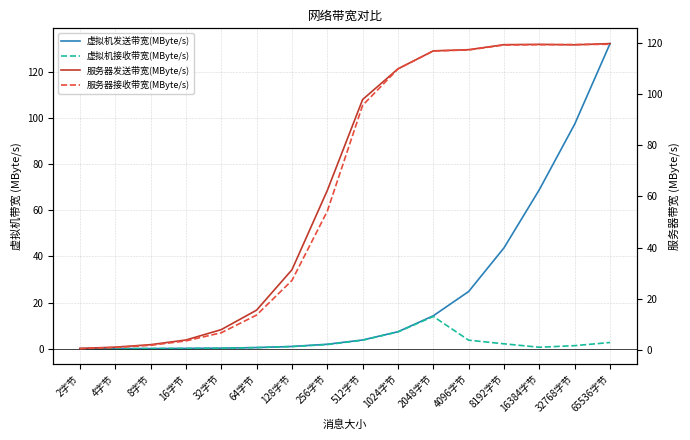

Which series has the largest total across all categories?

服务器发送带宽(MByte/s)